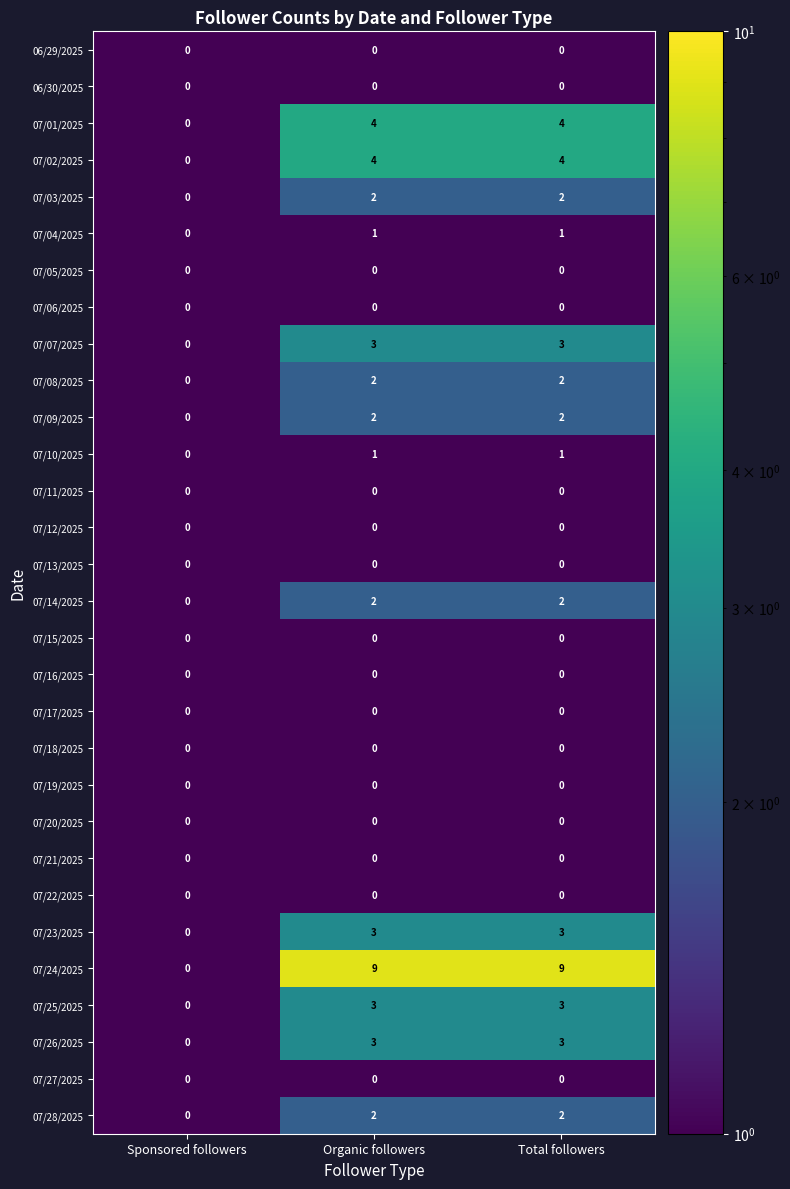

At which label is 07/08/2025 closest to 1?

Sponsored followers